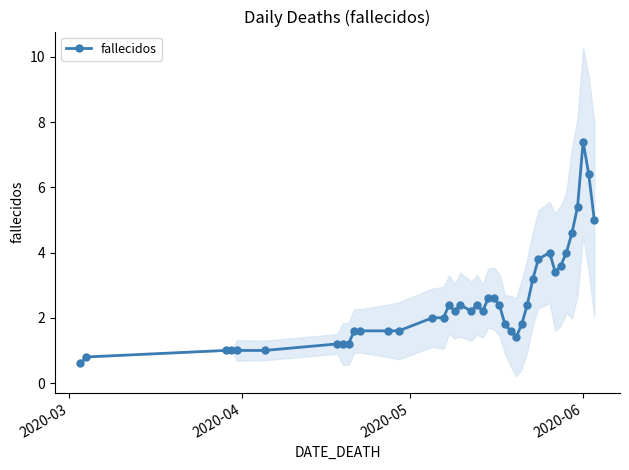

What is the greatest value displayed?

7.4